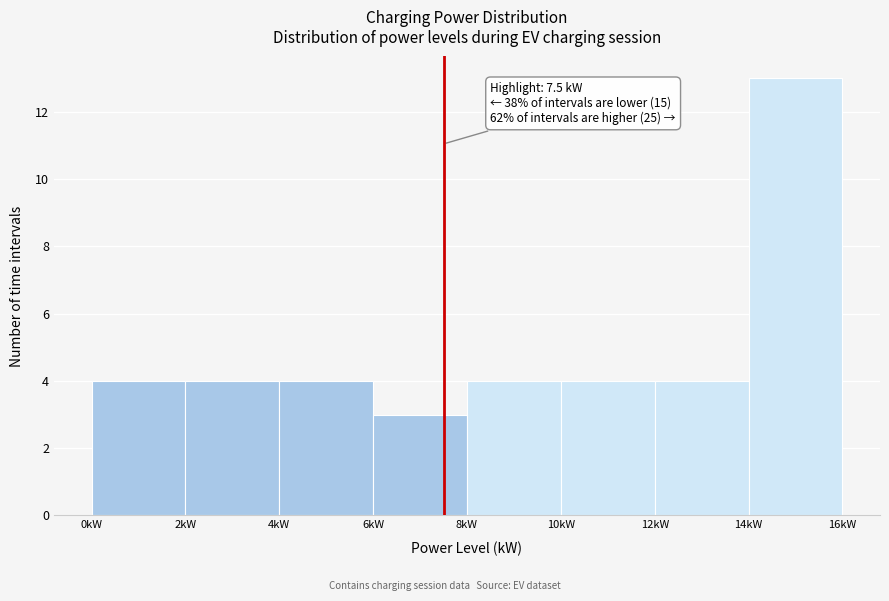

Over which range of the x-axis is the bar tallest?

14 to 16